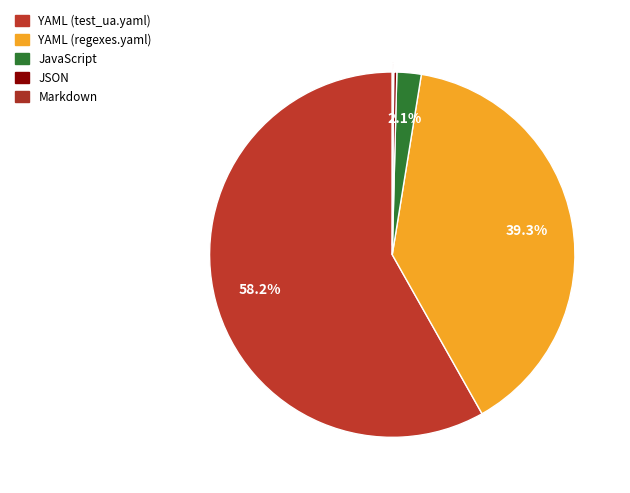

To the nearest percent, what portion does YAML (regexes.yaml) represent?

39%